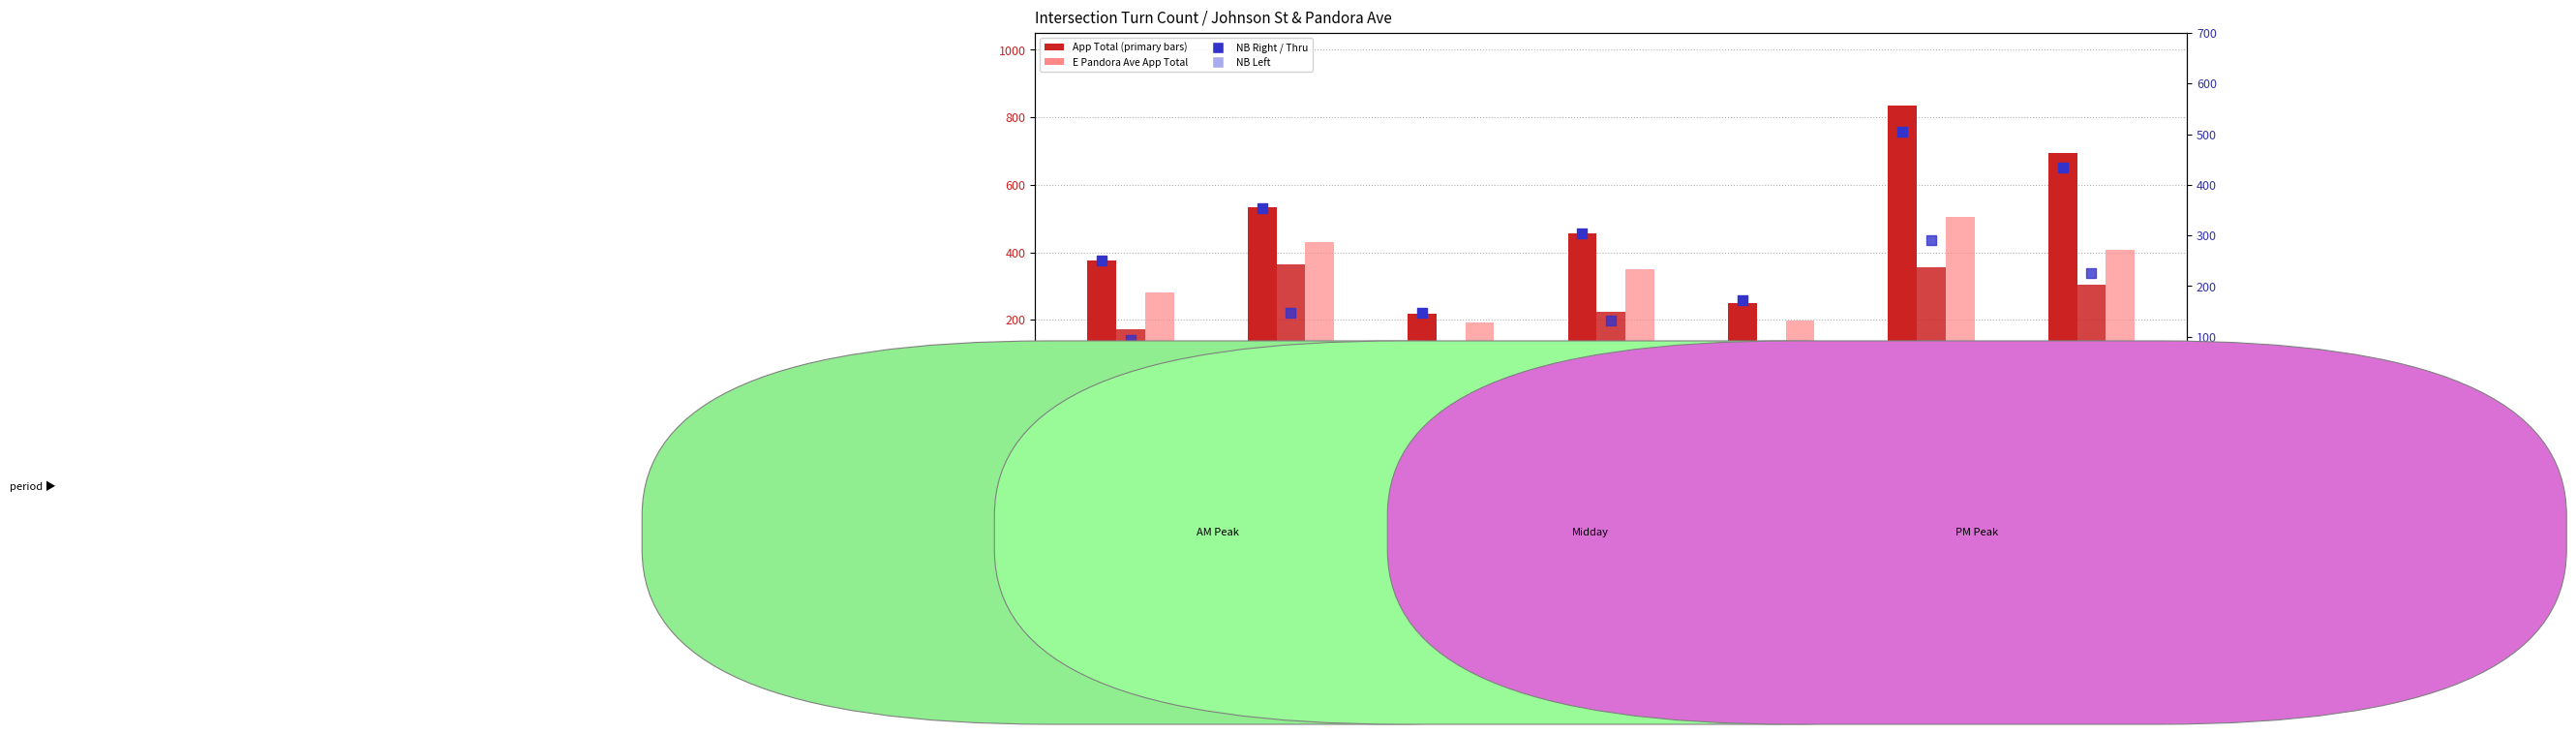

Which series has the widest spread of Y values?

S Johnson St App Total